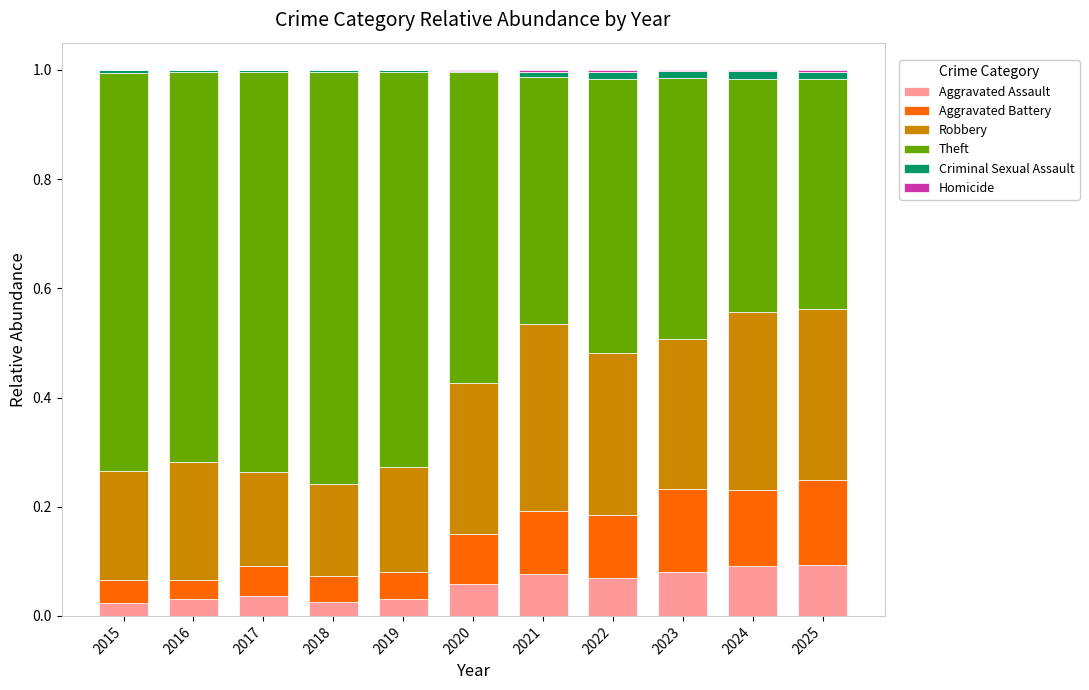

How many categories are shown in the chart?

11